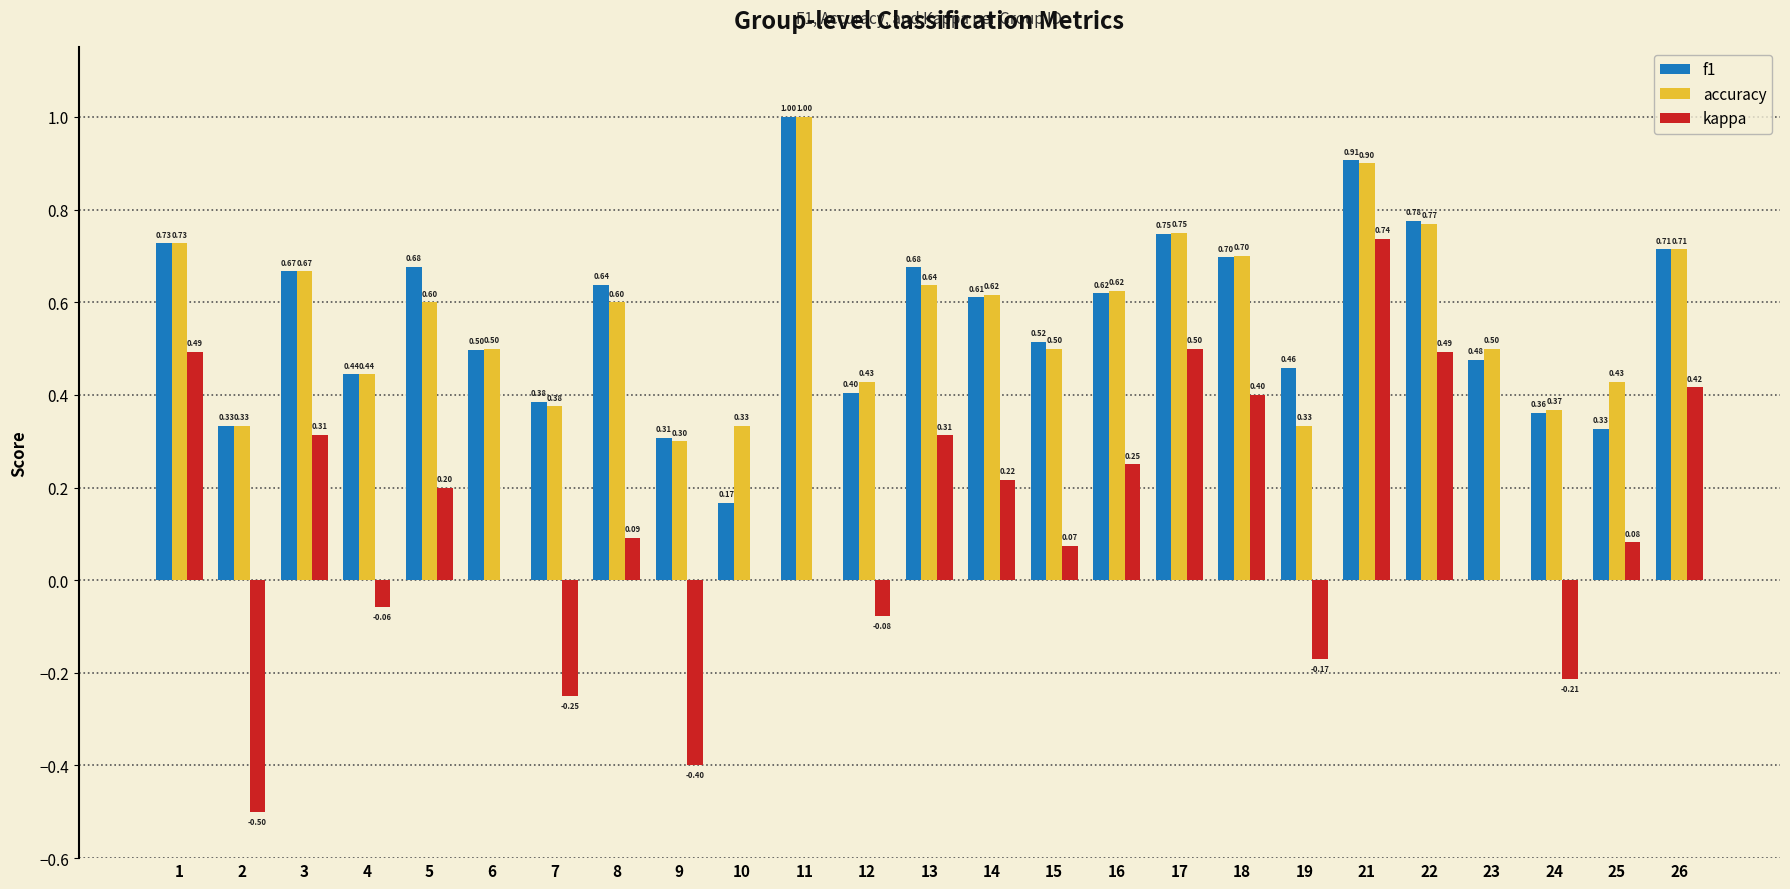

At which category is the sum across all series the highest?

21